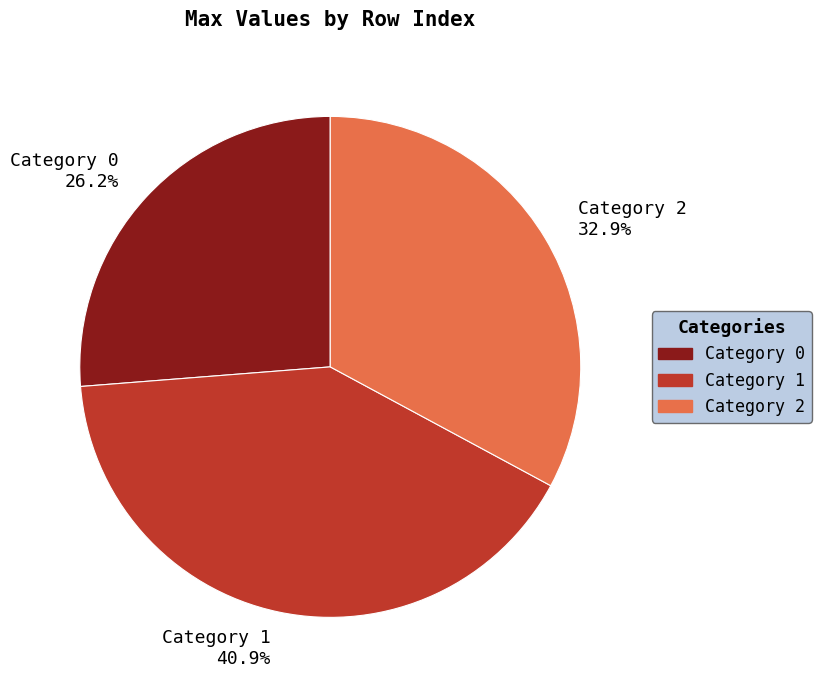

Is there any slice that represents more than half of the pie?

No